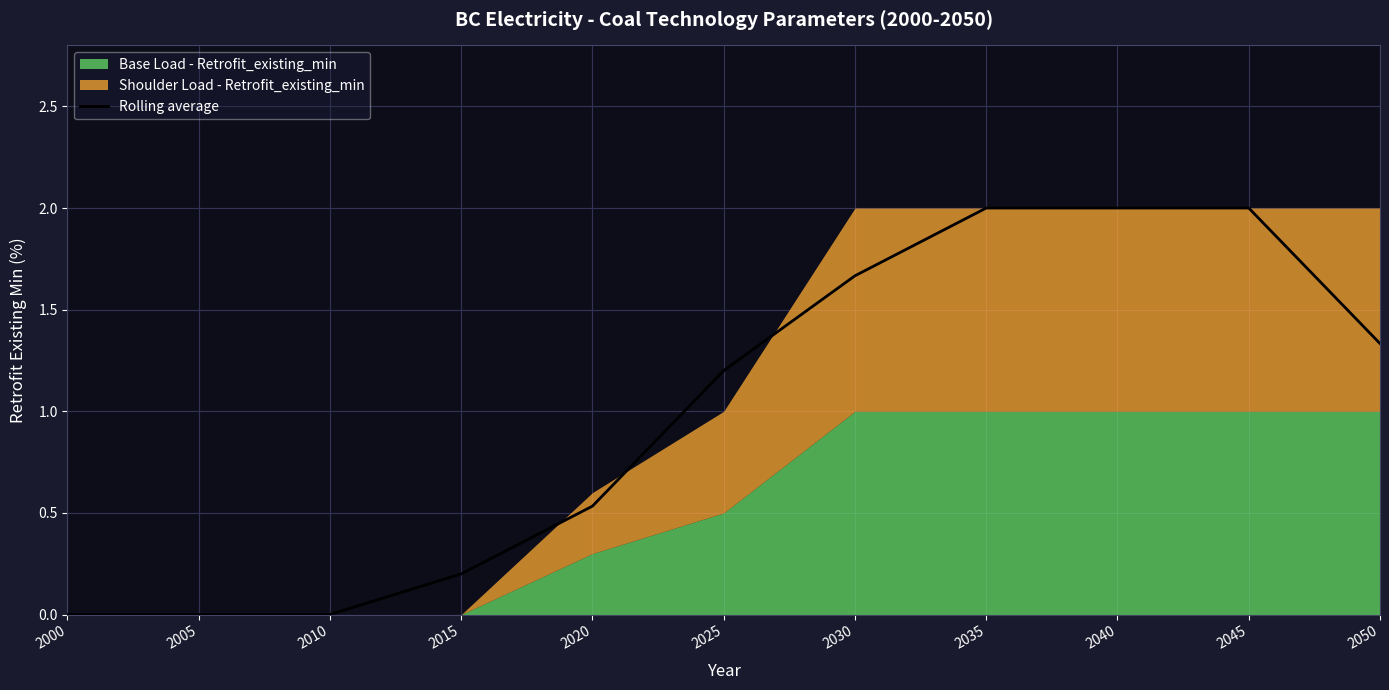

Where does the data first go above 1?

2025